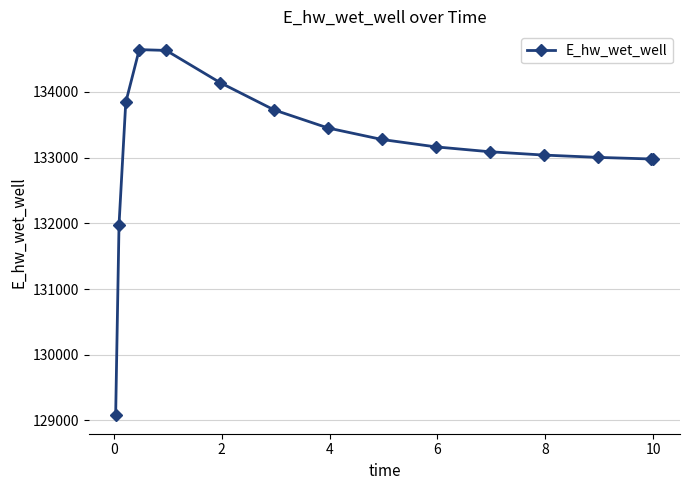

How many categories are shown in the chart?

15